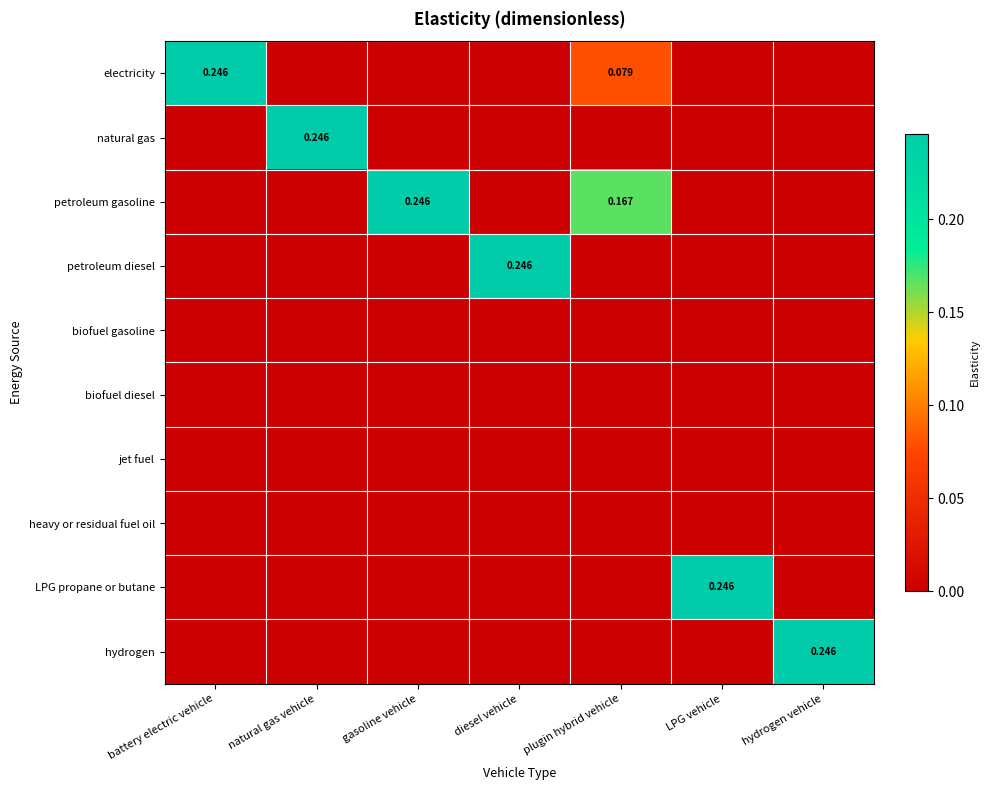

Is it true that electricity equals 0.1 at natural gas vehicle?

False